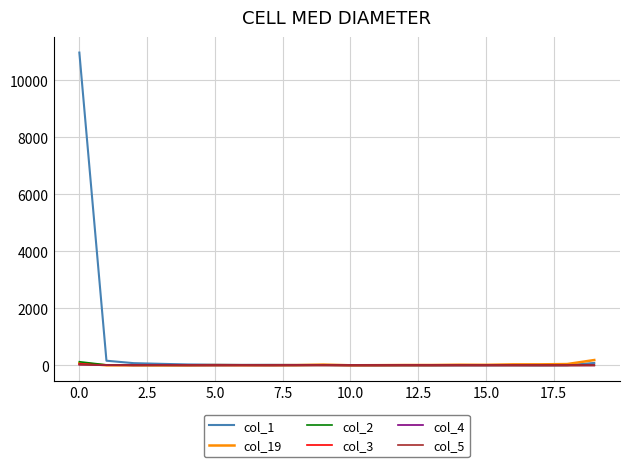

What is the difference between the second highest and second lowest values in the col_1 series?

161